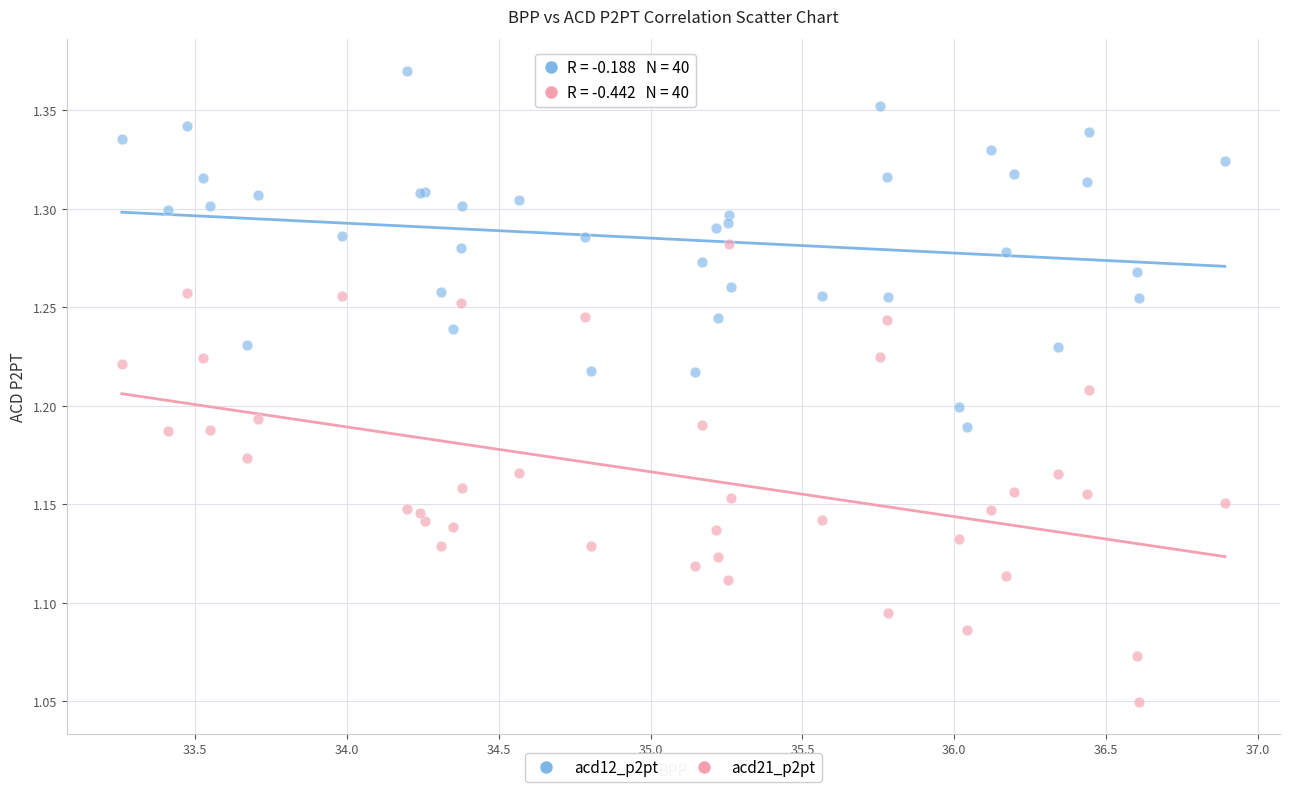

Which series contains the highest Y value?

acd12_p2pt